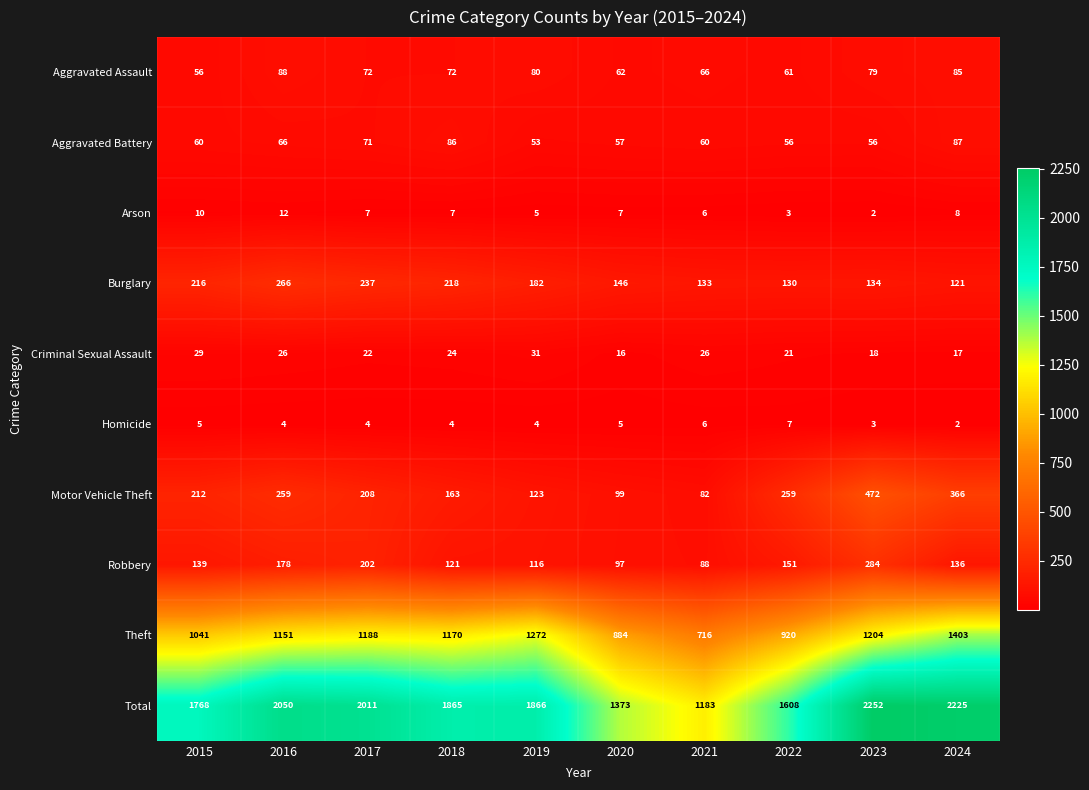

At which category is the sum across all series the highest?

2023